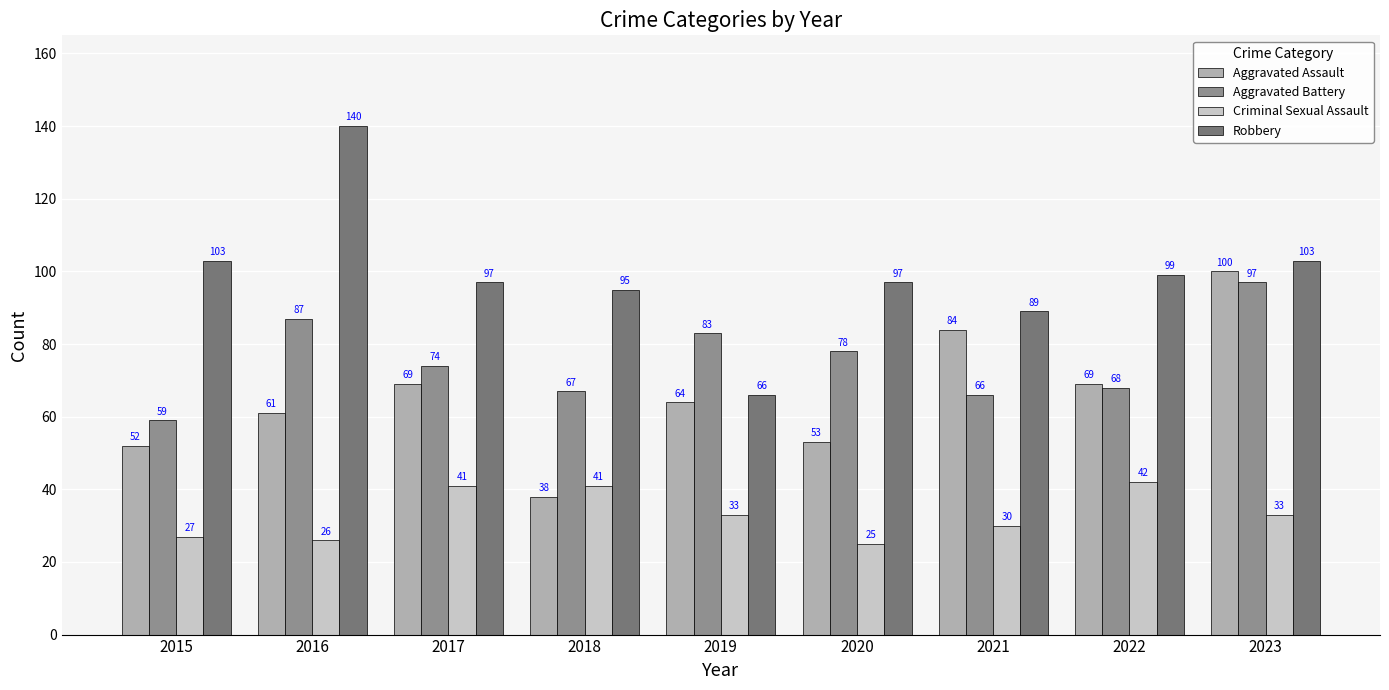

What is the value of the Robbery bar at the 1st from the left?

103